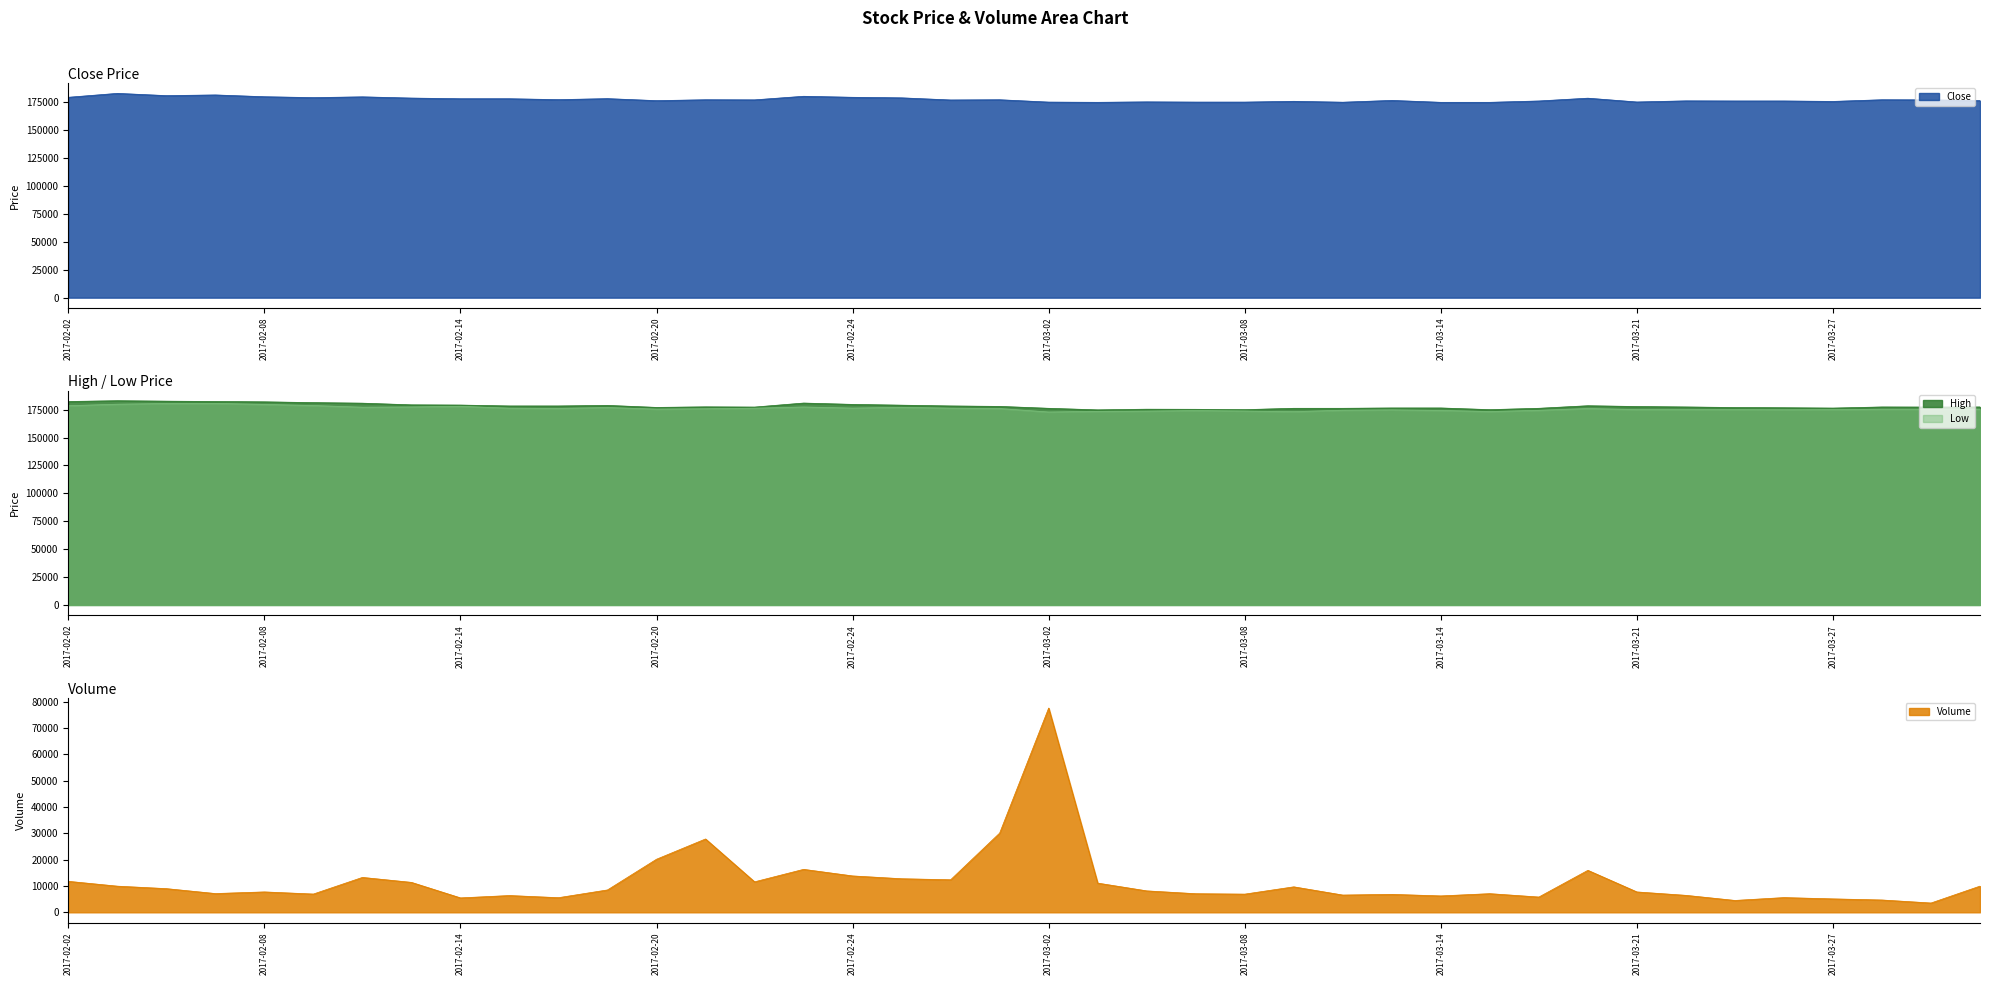

What is the maximum value for Close?

182800